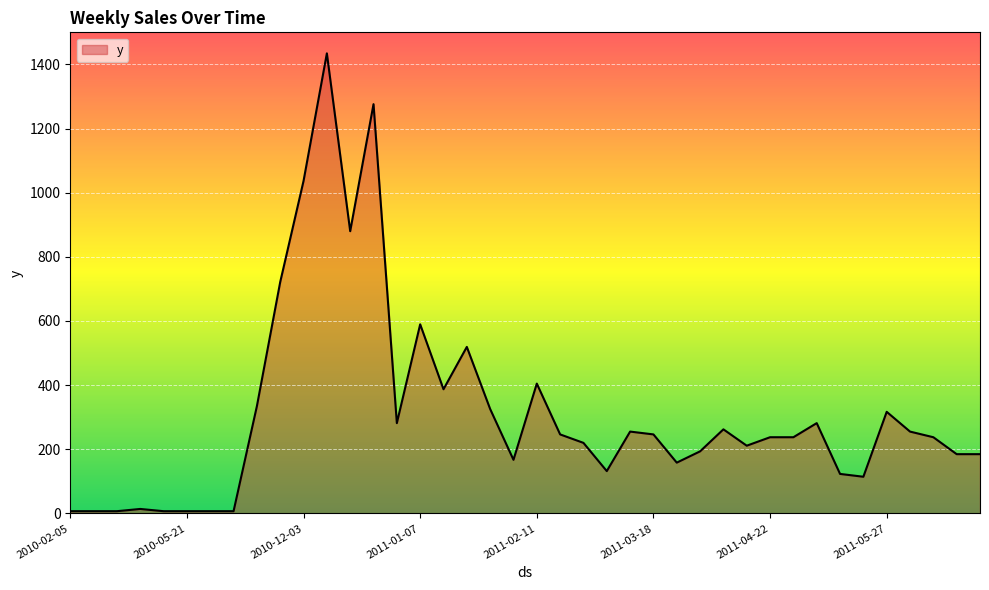

What is the greatest value displayed?

1434.4